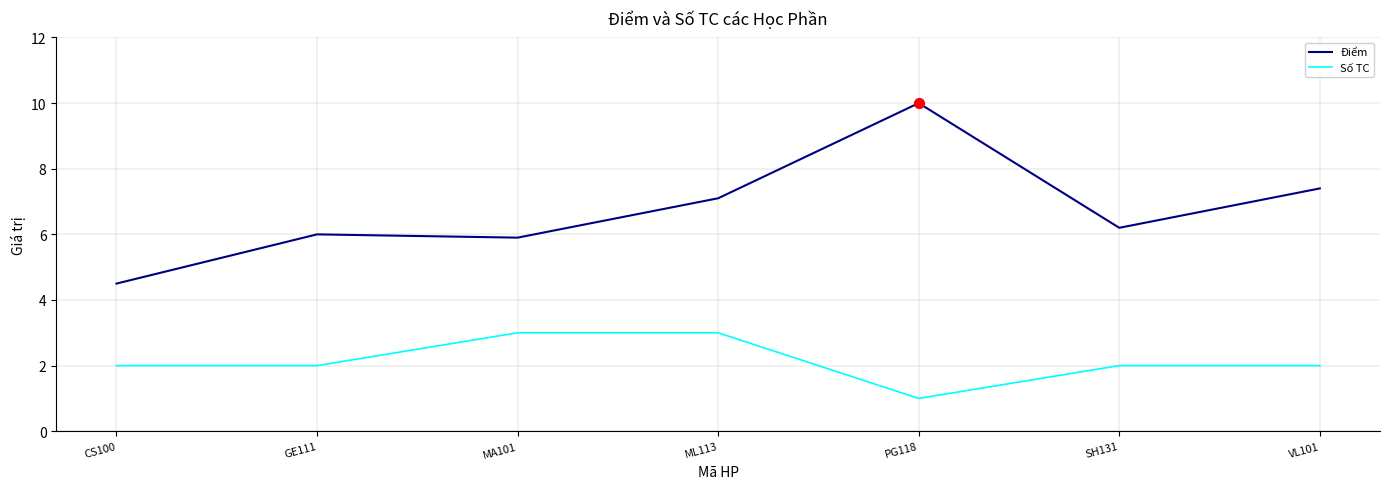

What is the spread (max minus min) of values at CS100?

2.5